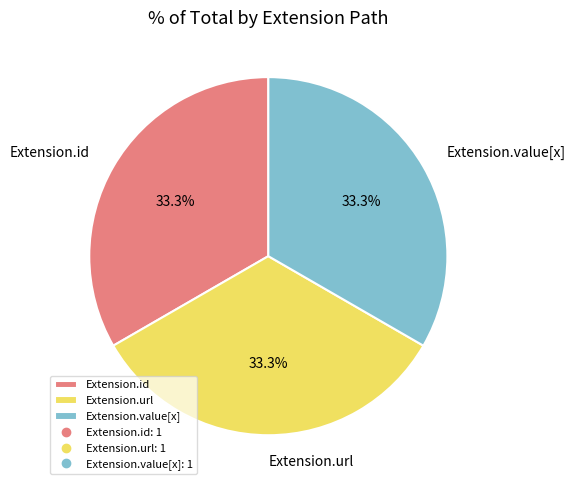

Is there any slice that represents more than half of the pie?

No